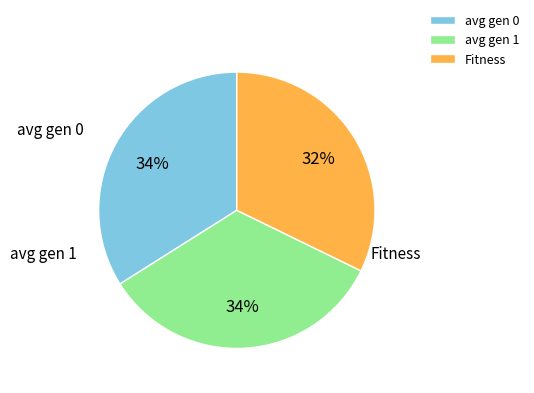

Which has a higher value, Fitness or avg gen 1?

avg gen 1